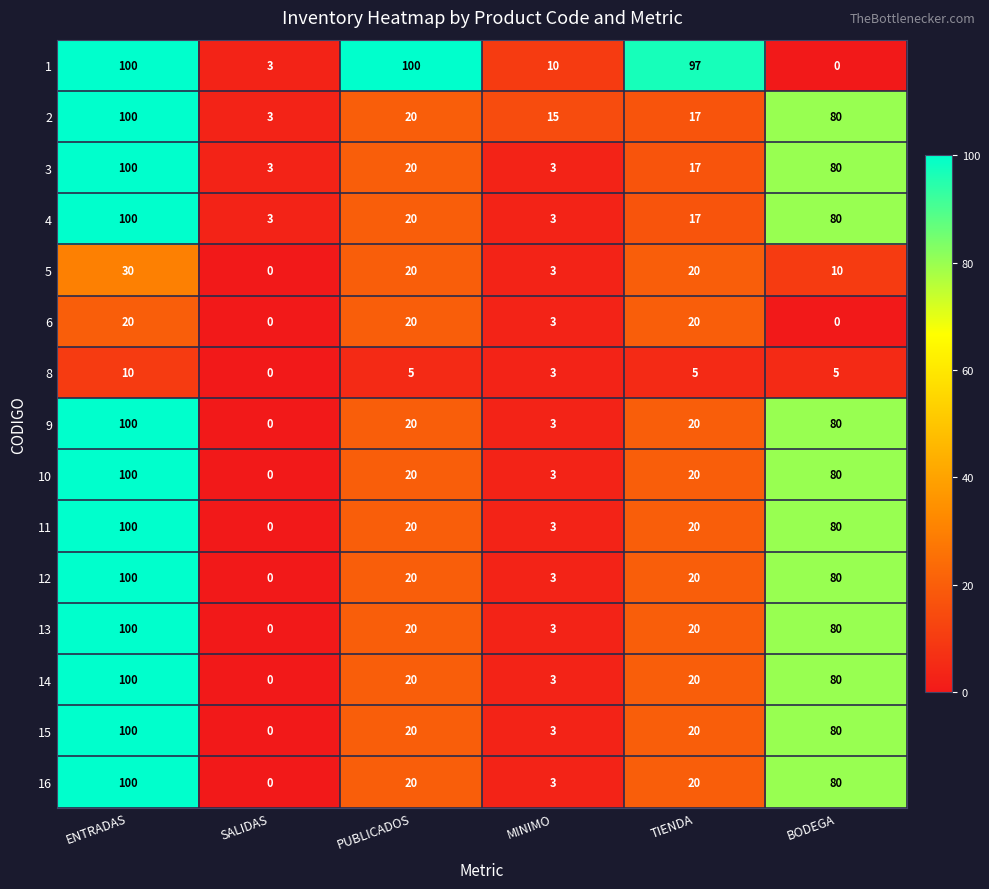

Which category has the lowest value in the 14 series?

SALIDAS